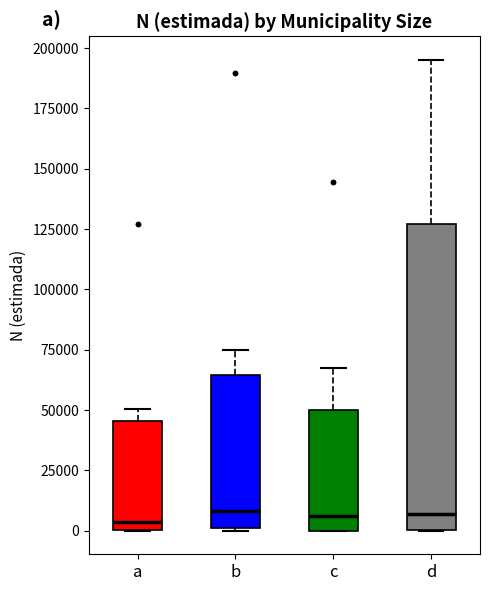

Which box is the tallest, from its lower edge to its upper edge?

d